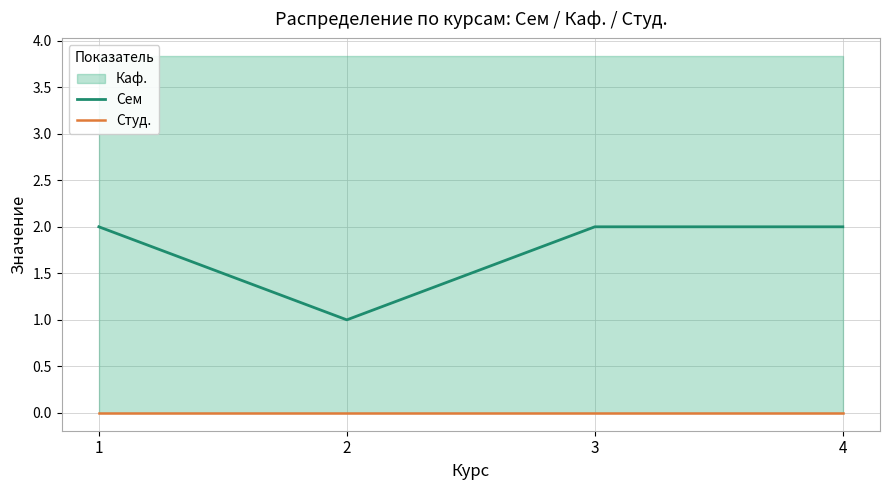

Between 3 and 4, which series saw the biggest shift?

Сем